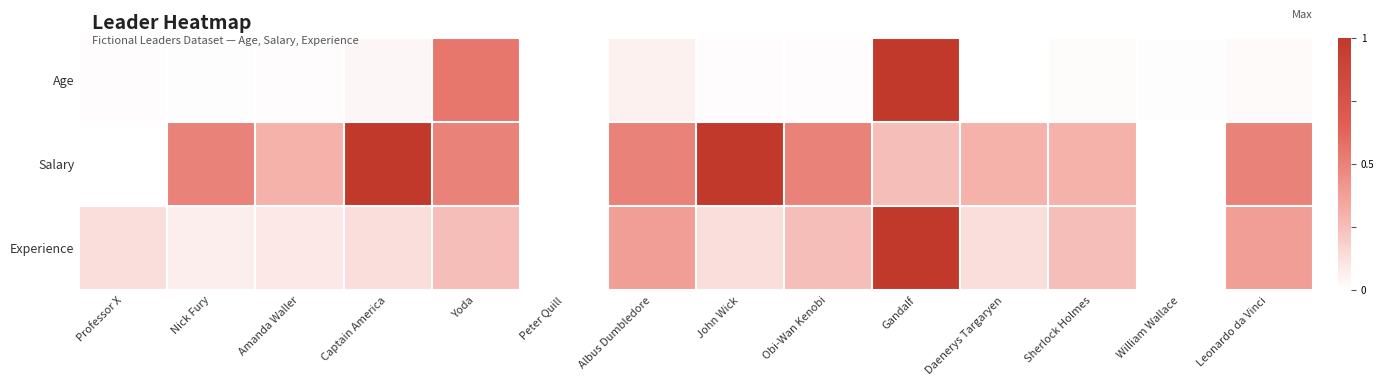

Which series has the largest range (max minus min)?

Age